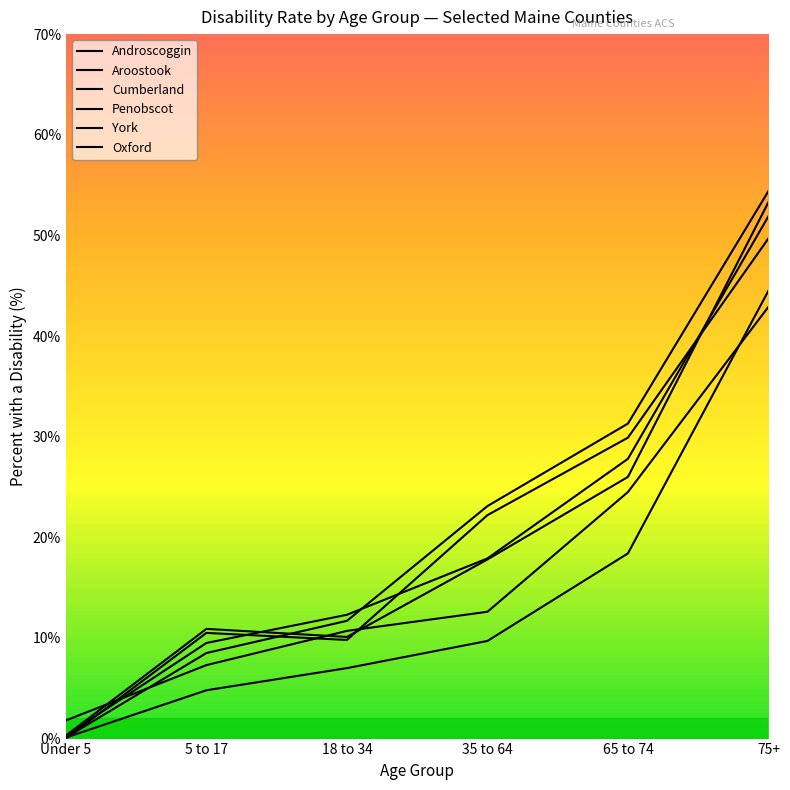

What is the total value across all series at 35 to 64?

103.3